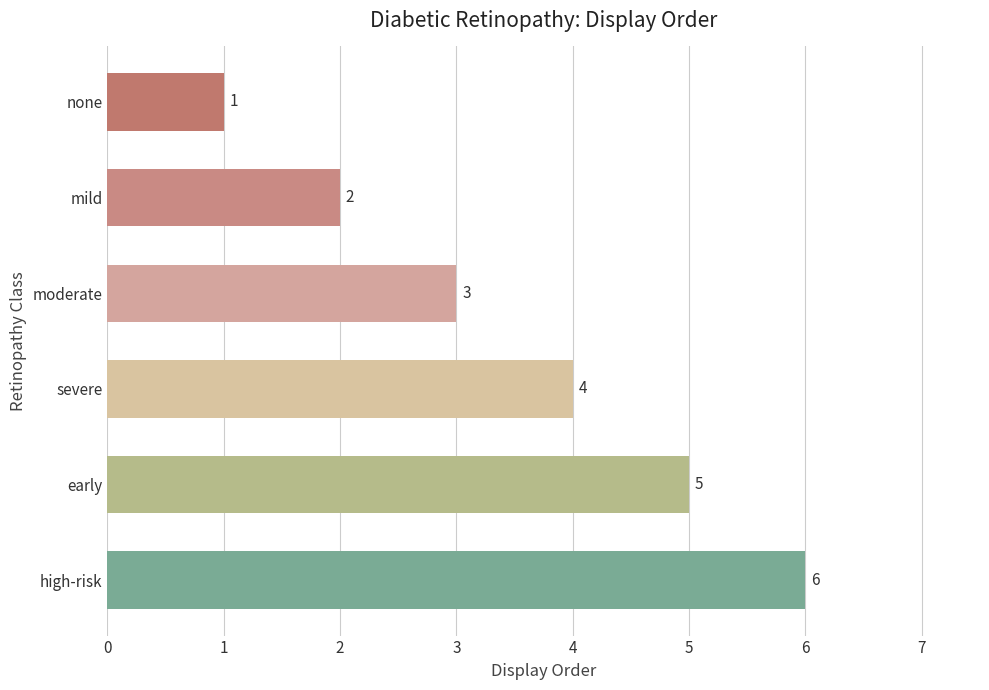

What is the change in value from moderate to early?

+2